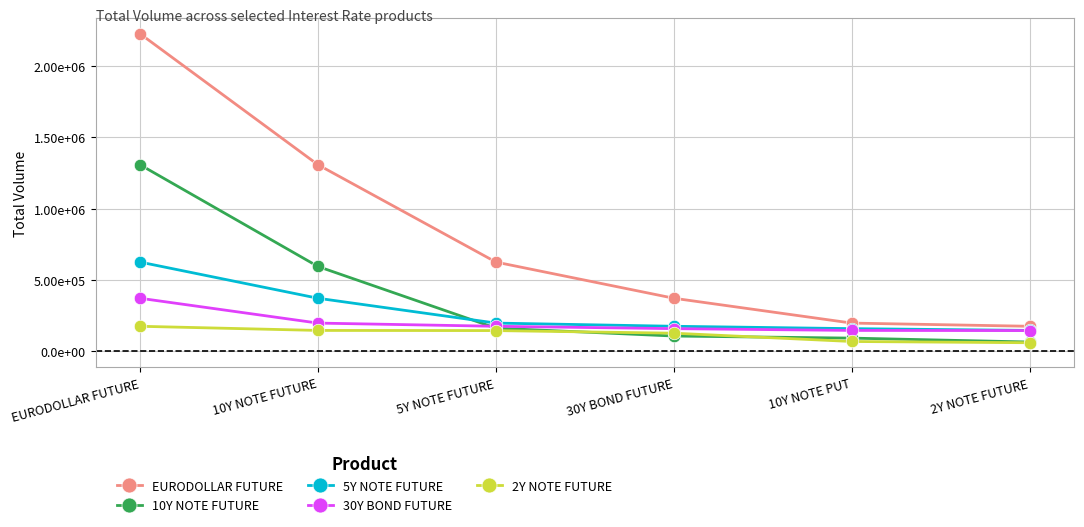

What is the maximum value shown in the chart?

2224668